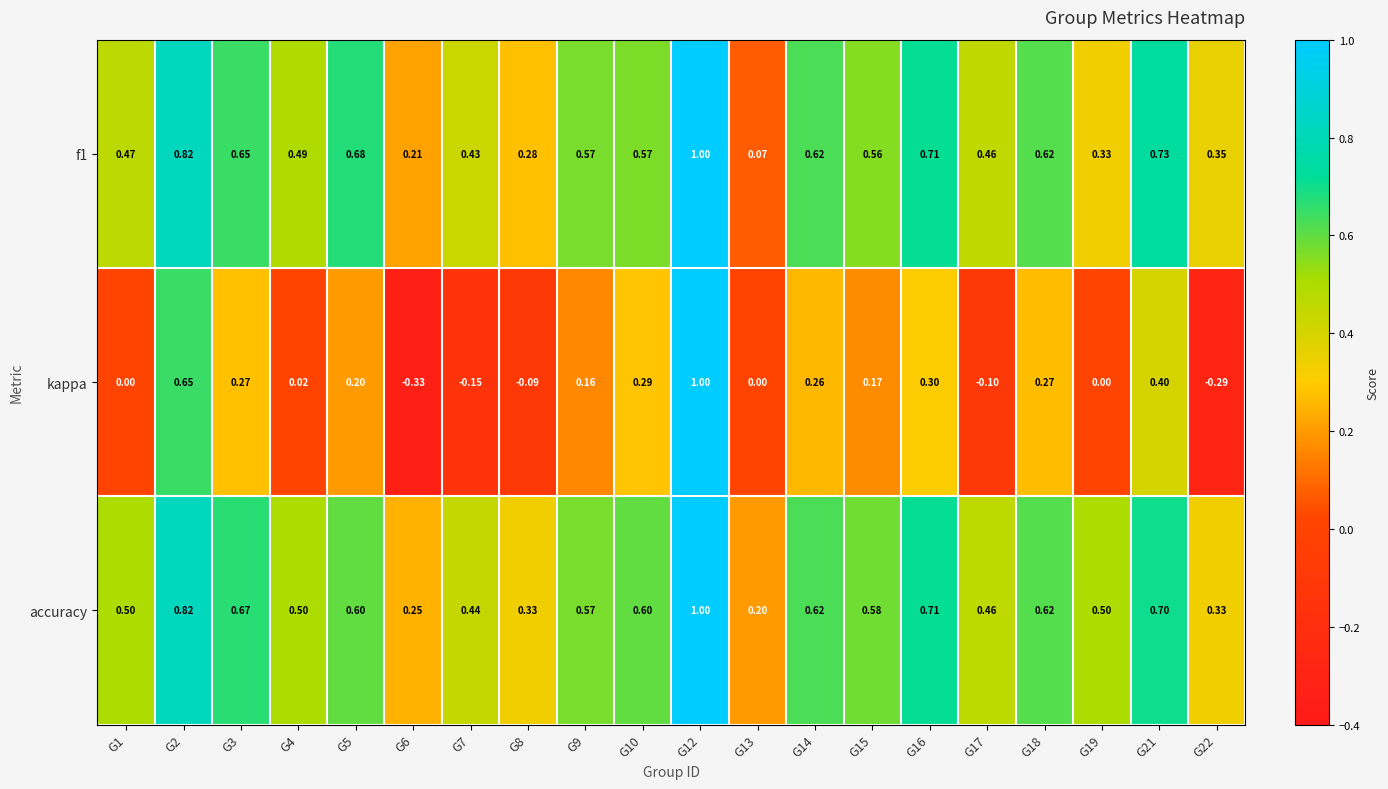

Which series has the largest range (max minus min)?

kappa